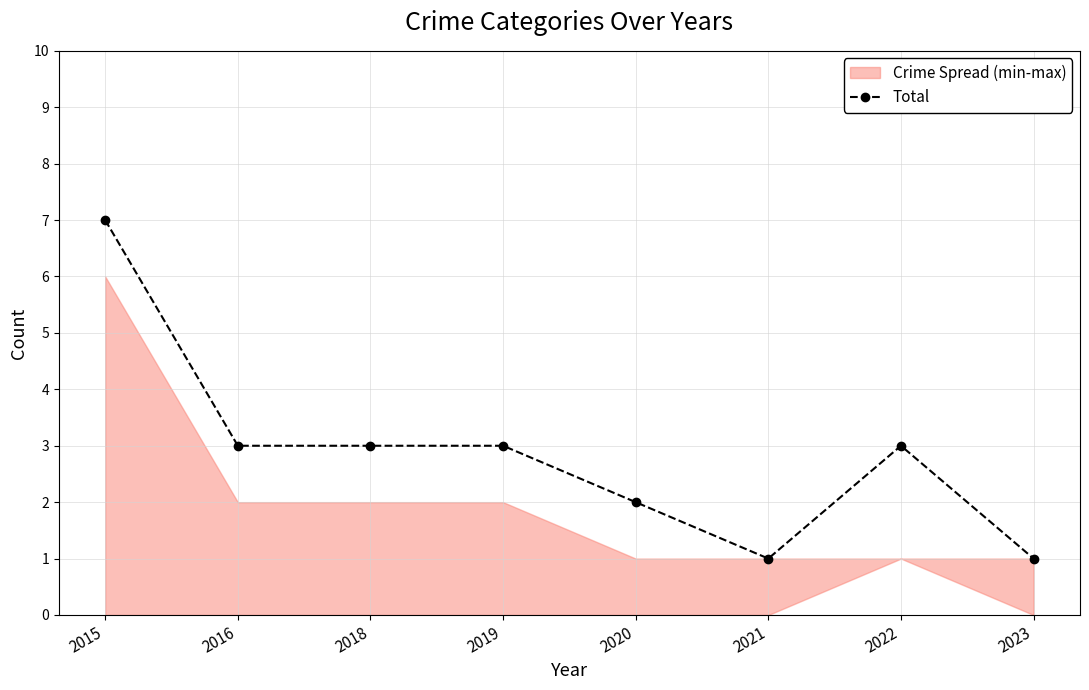

Does the chart have visible grid lines?

Yes